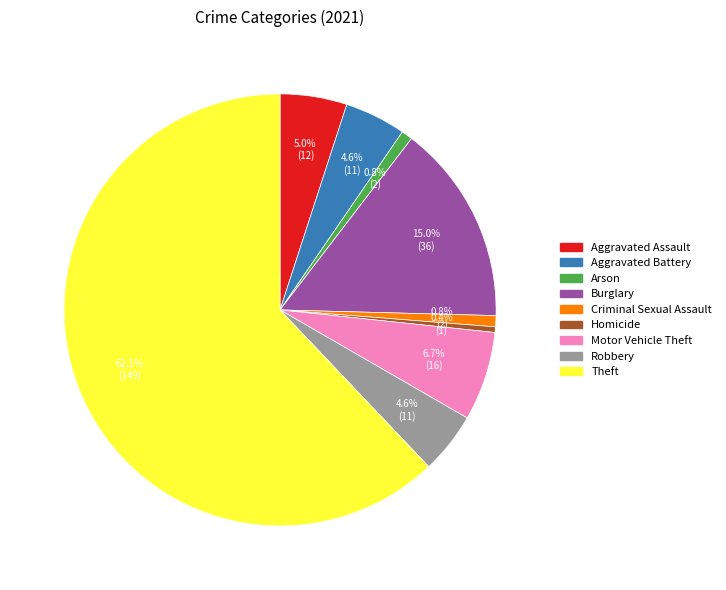

Approximately how many times larger is the value at Burglary compared to Homicide?

36.0